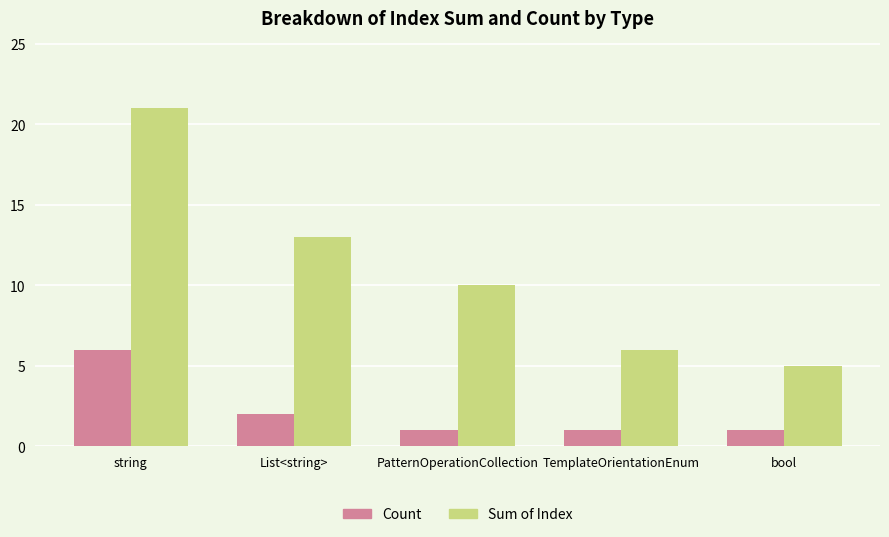

What is the total value across all series at PatternOperationCollection?

11